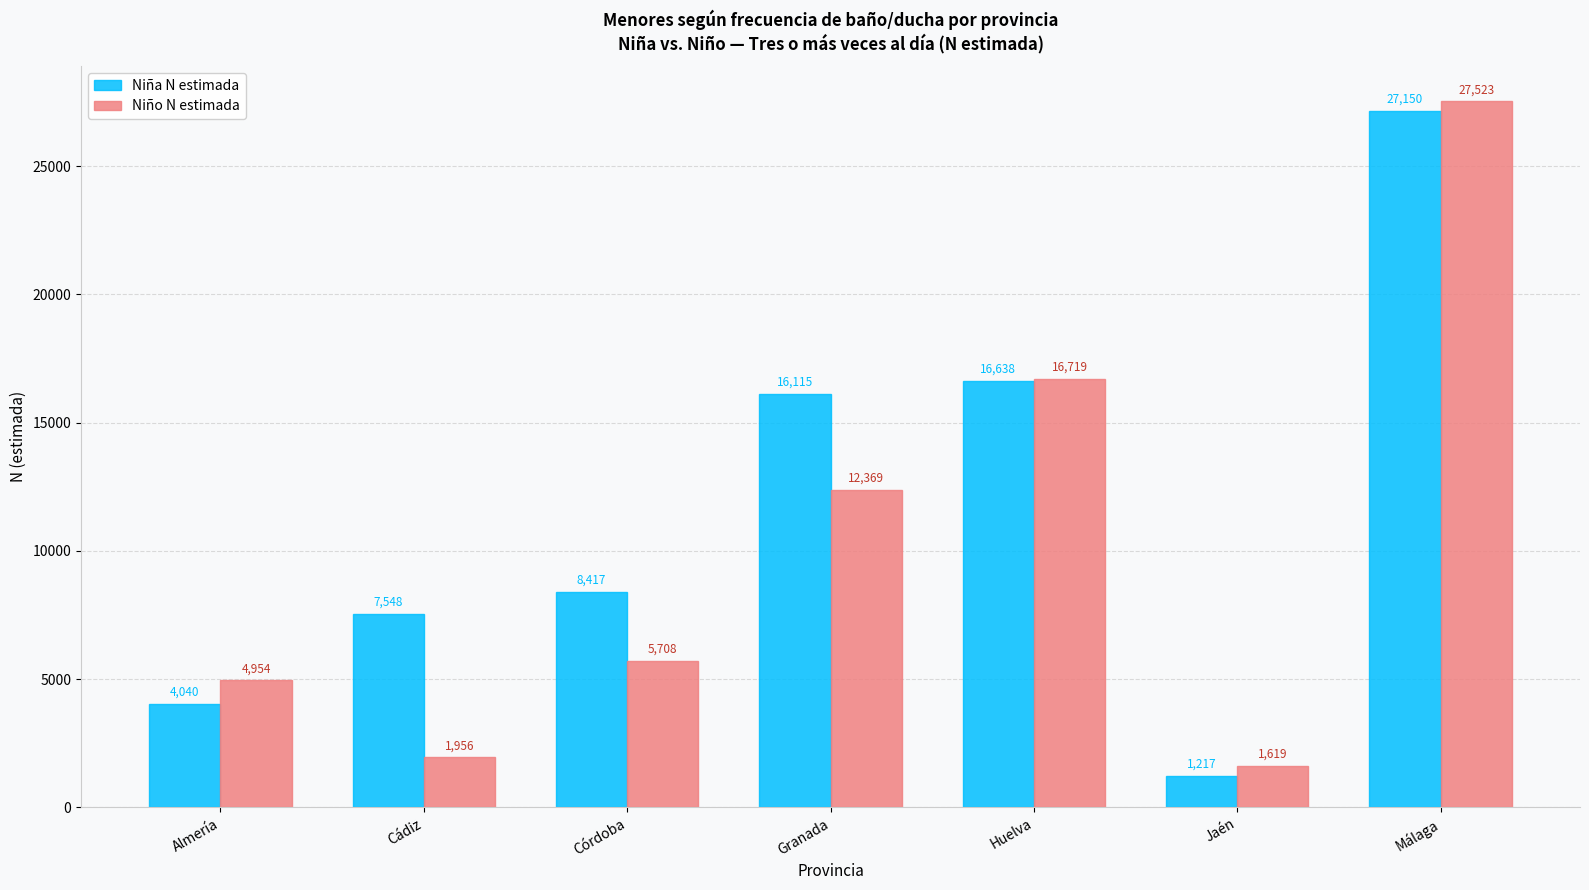

Does the chart contain stacked bars?

No